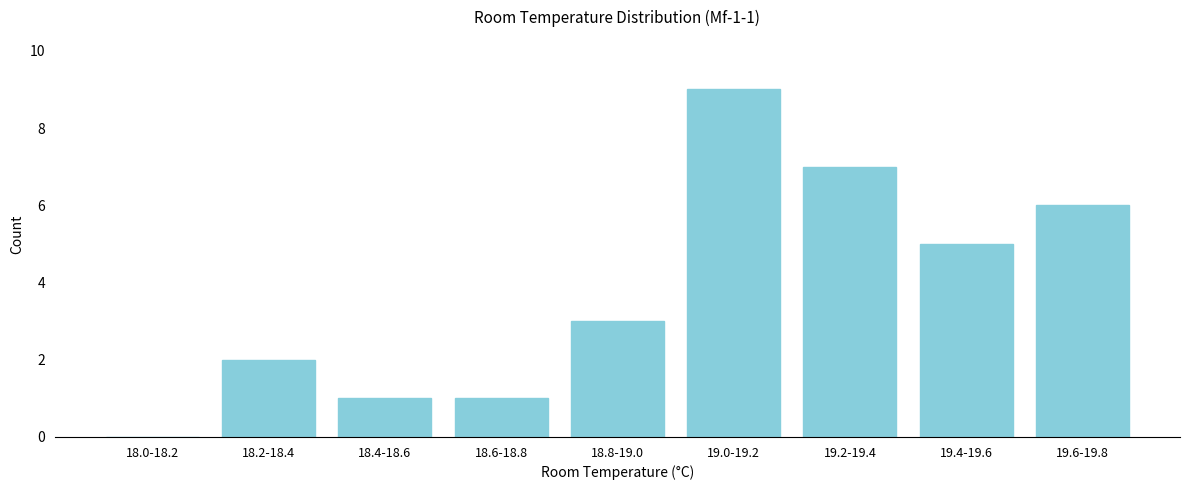

Reading right to left, extract all data points from this chart.

19.6-19.8=6	19.4-19.6=5	19.2-19.4=7	19.0-19.2=9	18.8-19.0=3	18.6-18.8=1	18.4-18.6=1	18.2-18.4=2	18.0-18.2=0